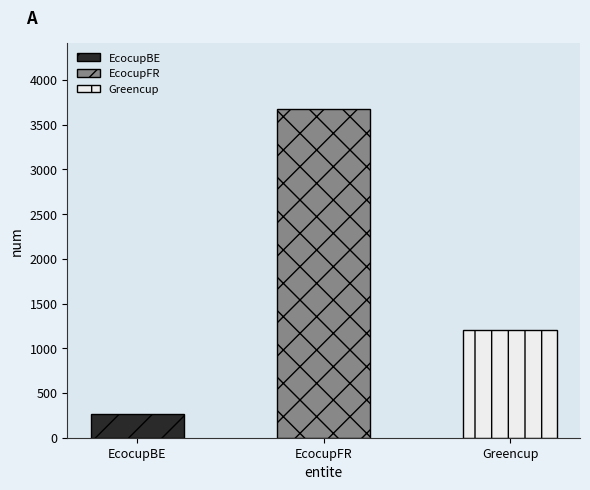

Is it true that the value at EcocupFR is 6053?

False